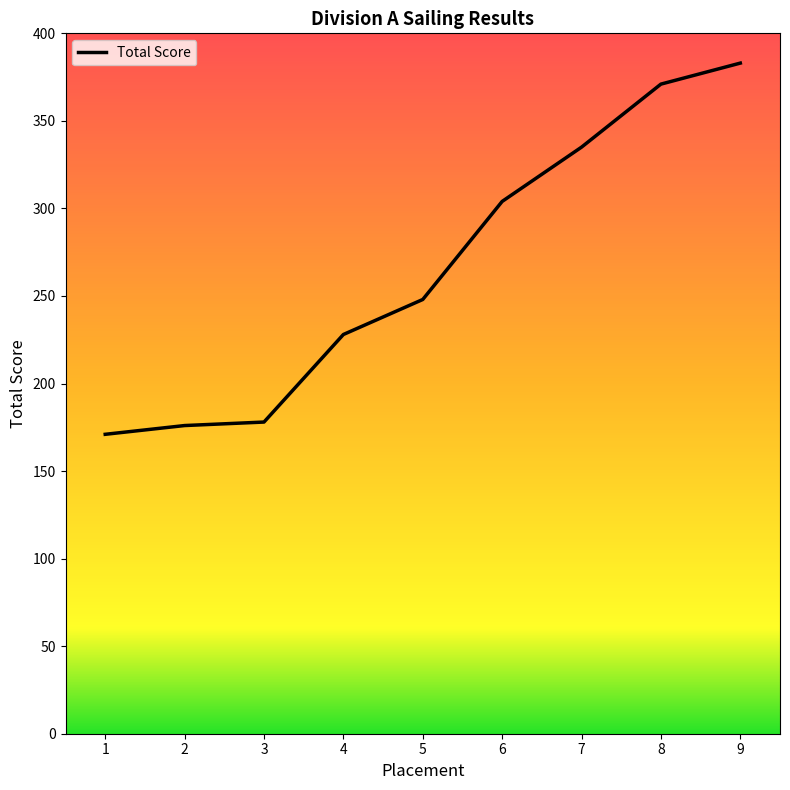

Does the chart have visible grid lines?

No